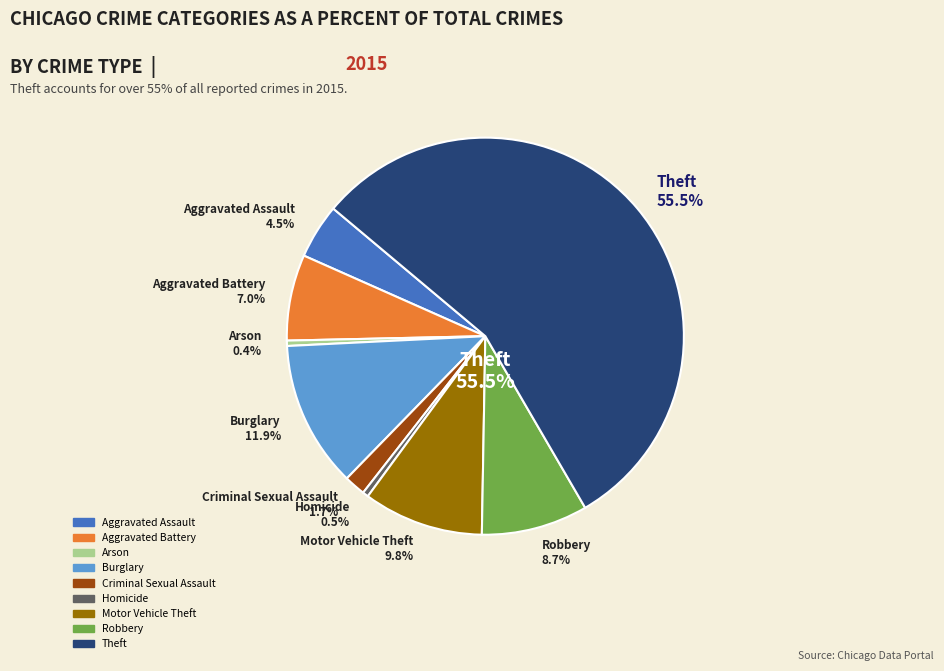

How many segments does this pie chart have?

9